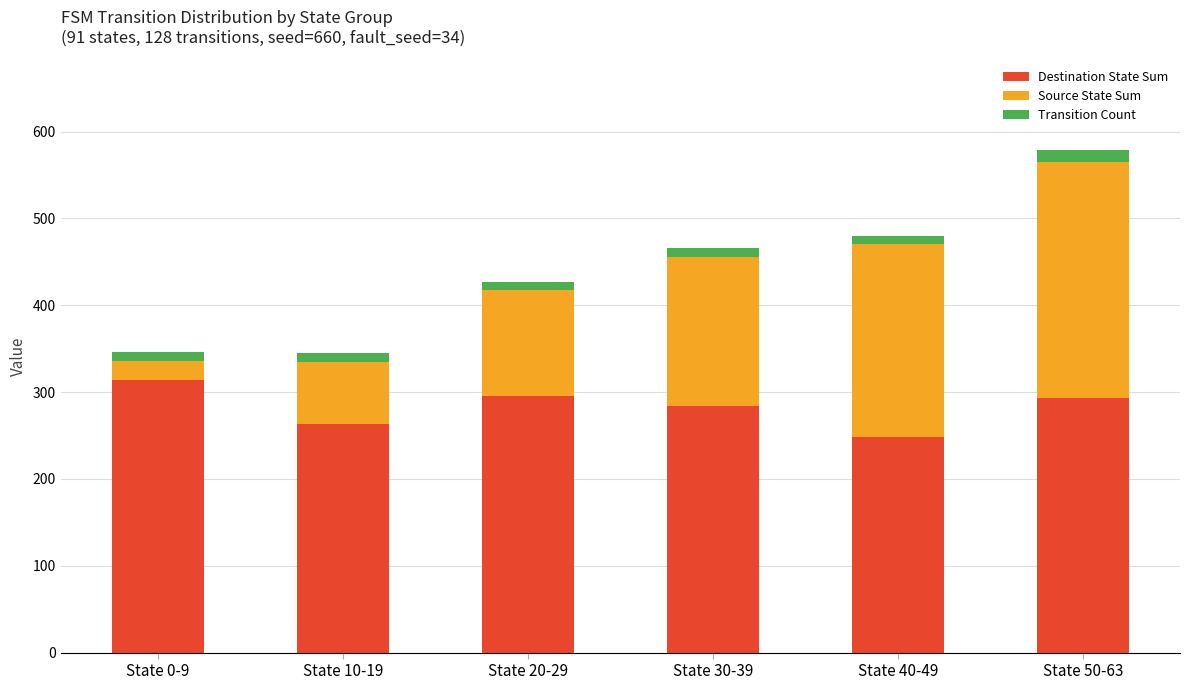

Does the chart contain any negative values?

No